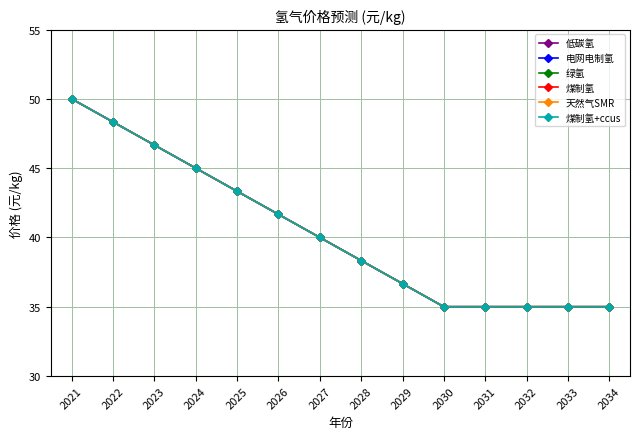

Is this an area chart (filled region under the line)?

No